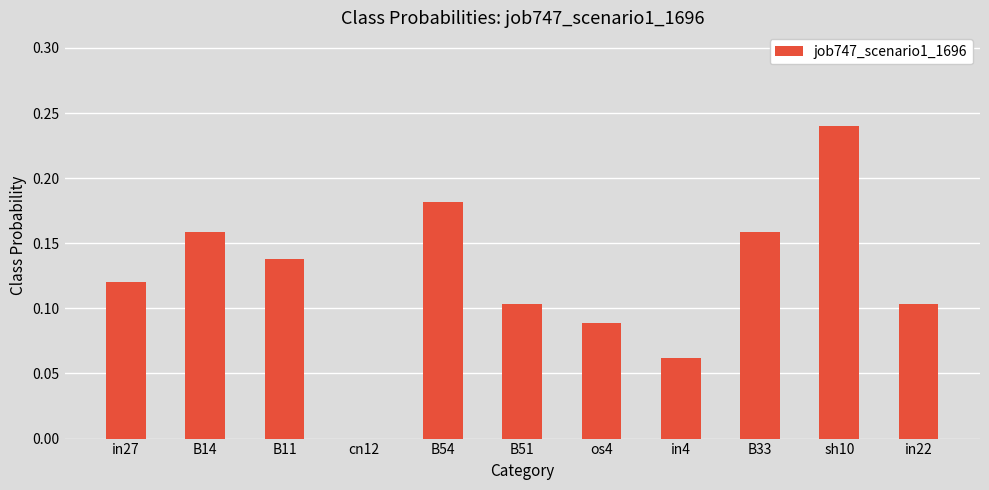

At which category does the chart reach its peak across all series?

sh10